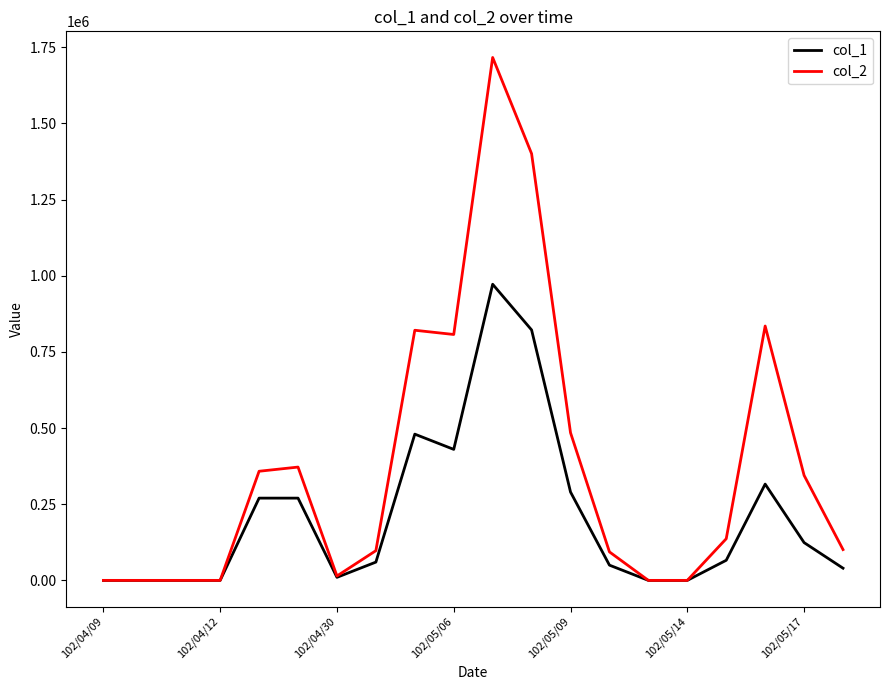

List the series in order of their peak value, highest first.

col_2, col_1